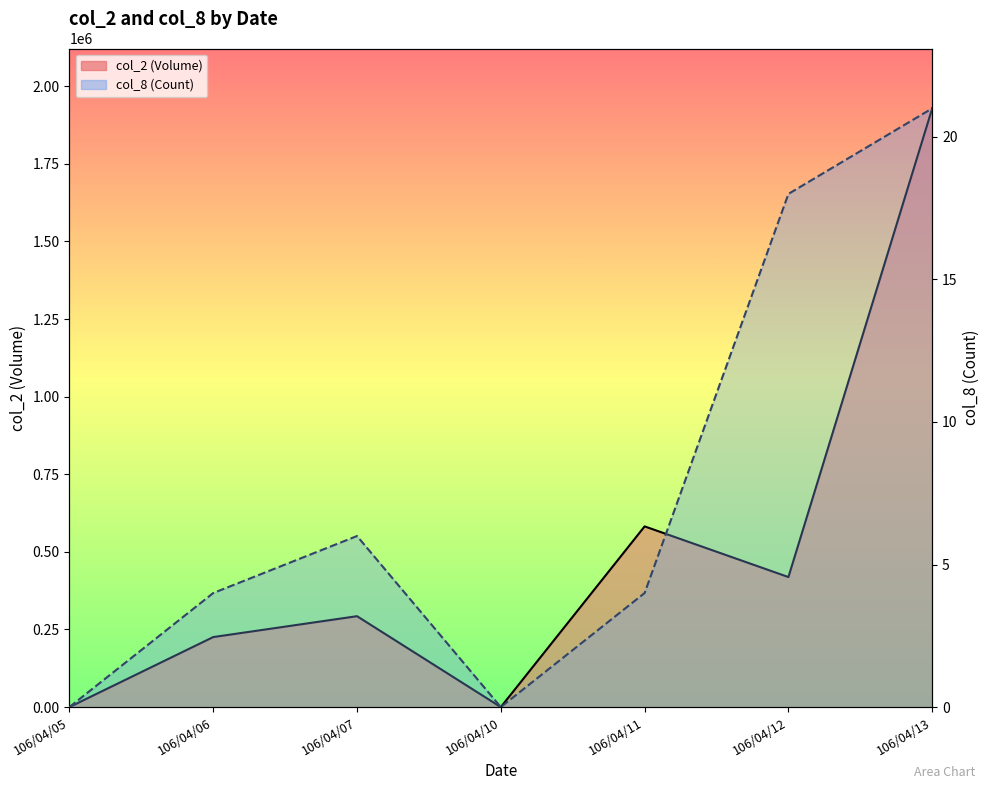

Is it true that col_8 equals 6 at 106/04/07?

True